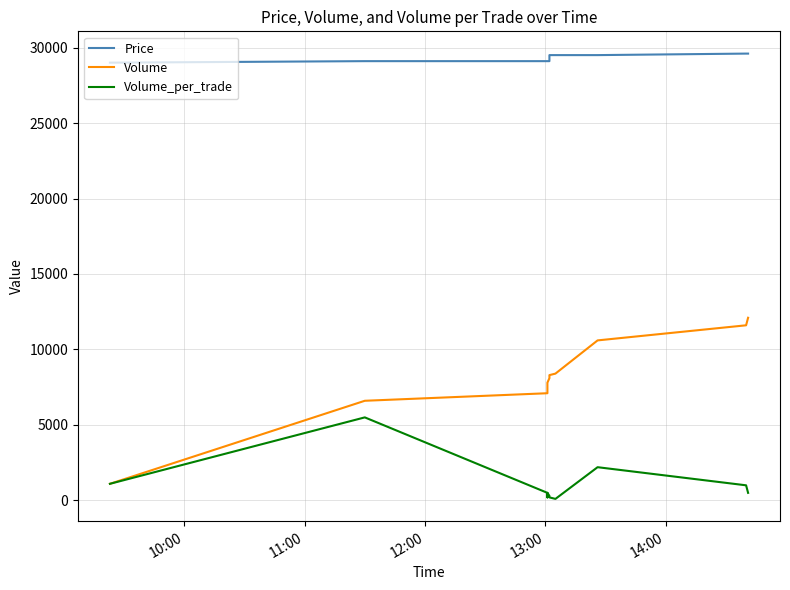

True or false: Volume and Volume_per_trade intersect in this chart.

False